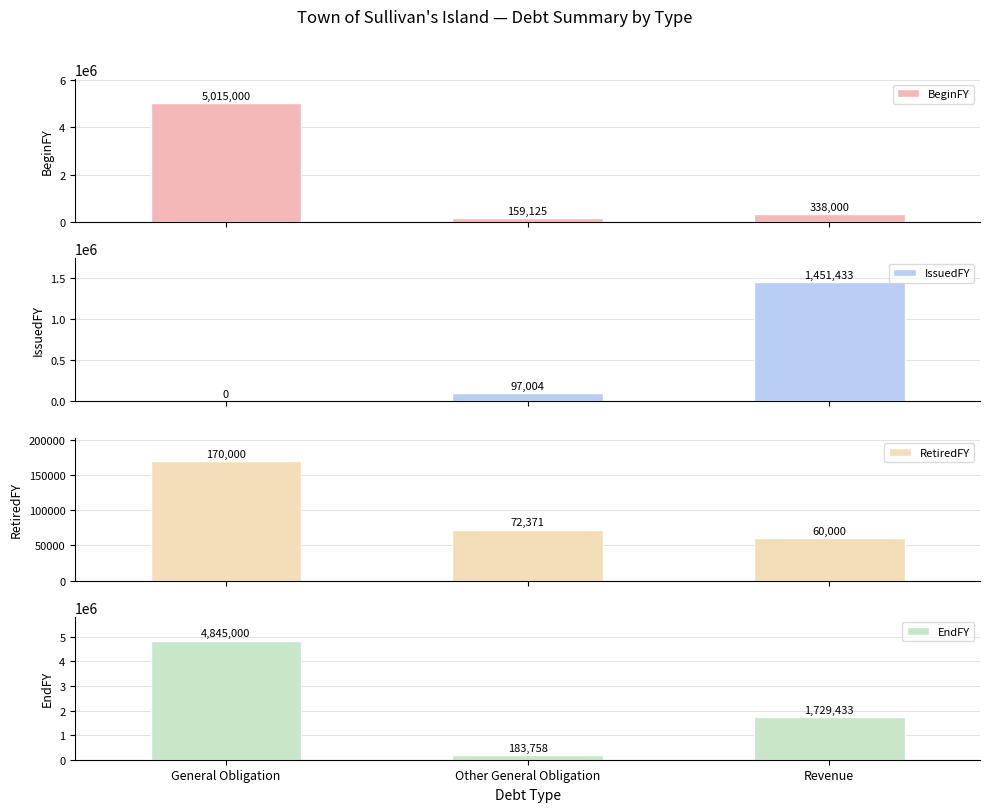

Which category has the highest value in the EndFY series?

General Obligation